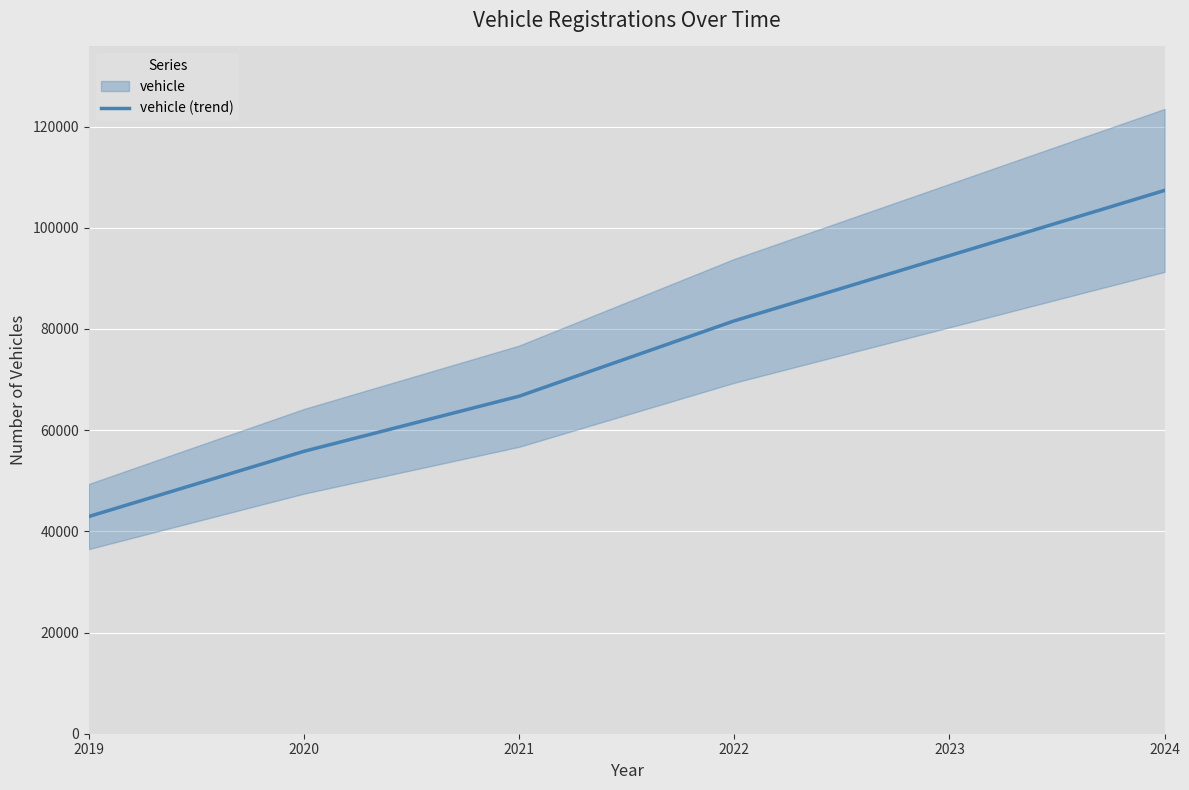

Rank the categories by value from lowest to highest.

2019, 2020, 2021, 2022, 2023, 2024